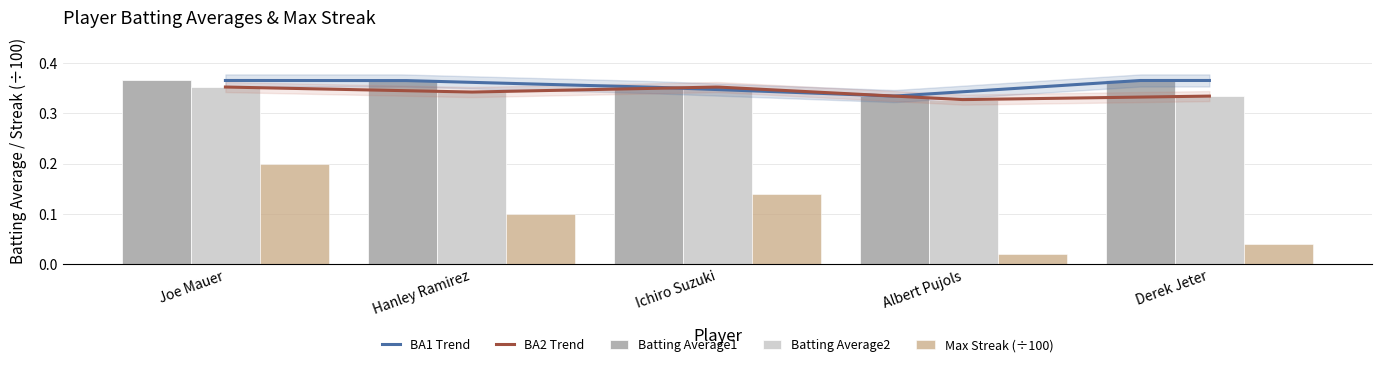

Reading left to right, extract all data points from this chart.

Batting Average1: Joe Mauer=0.4	Hanley Ramirez=0.4	Ichiro Suzuki=0.4	Albert Pujols=0.3	Derek Jeter=0.4
Batting Average2: Joe Mauer=0.4	Hanley Ramirez=0.3	Ichiro Suzuki=0.4	Albert Pujols=0.3	Derek Jeter=0.3
Max Streak: Joe Mauer=0.2	Hanley Ramirez=0.1	Ichiro Suzuki=0.1	Albert Pujols=0.0	Derek Jeter=0.0